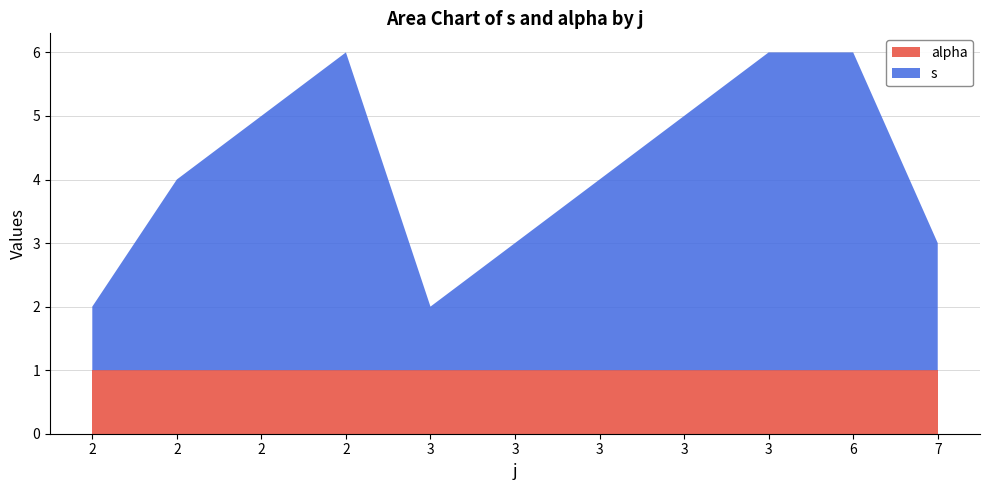

Reading right to left, transcribe all the data shown in this chart.

s: 2	5	5	4	3	2	1	5	4	3	1
alpha: 1	1	1	1	1	1	1	1	1	1	1